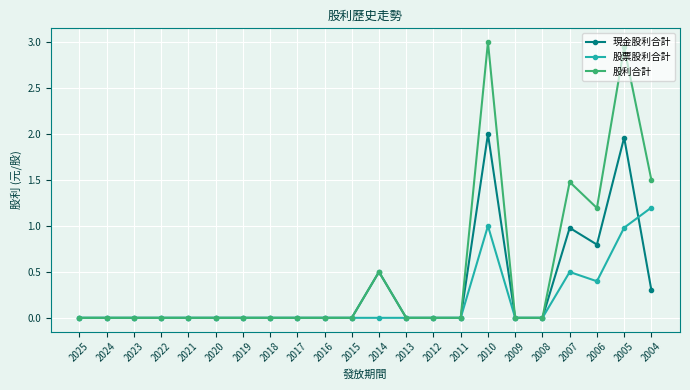

True or false: 現金股利合計 has a value of 0.9 at 2012.

False